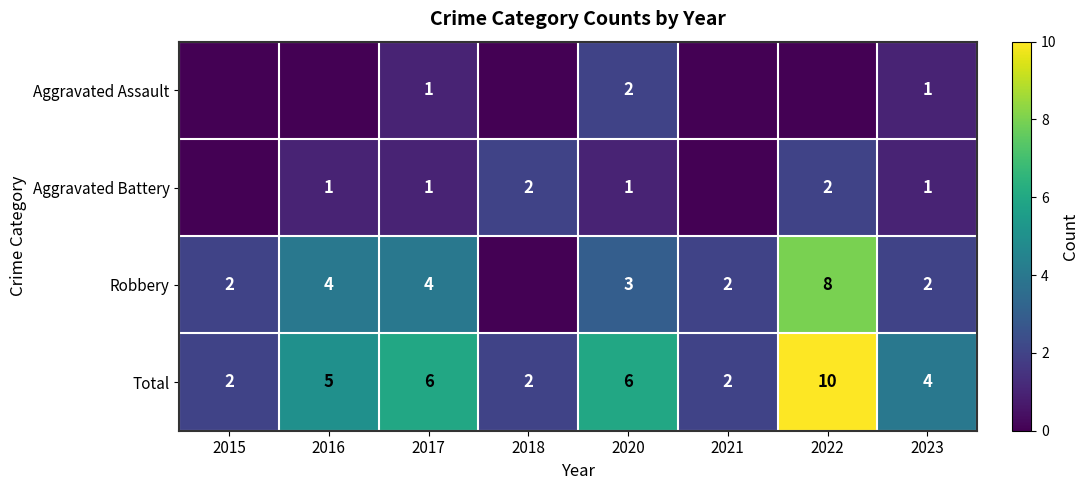

What is the difference between the Robbery values at 2022 and 2015?

6